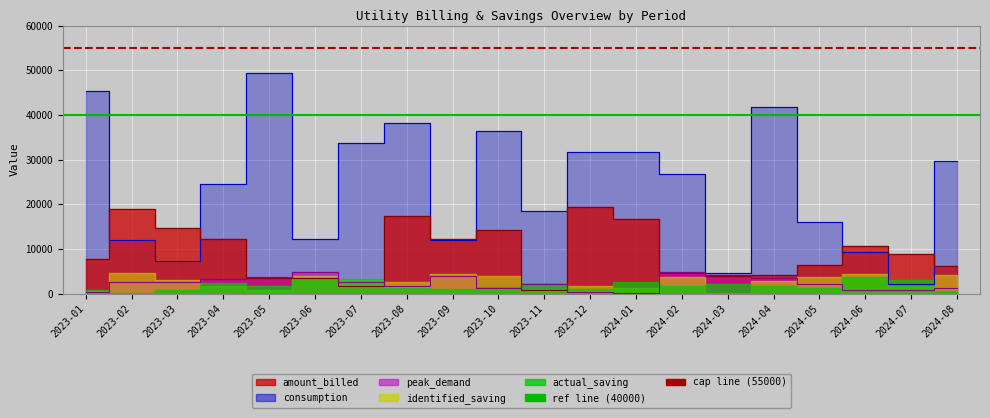

In amount_billed, how many points are lower than both neighbors (excluding endpoints)?

4